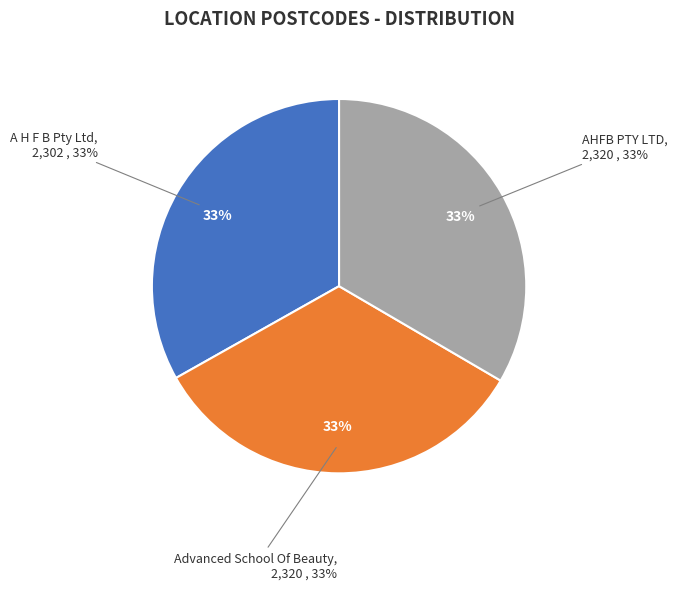

Which slice is the smallest?

A H F B Pty Ltd